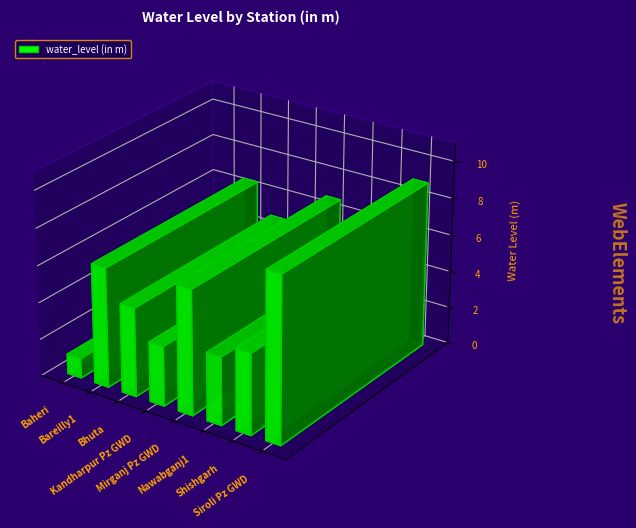

The value at Nawabganj1 is 5.7. True or false?

False